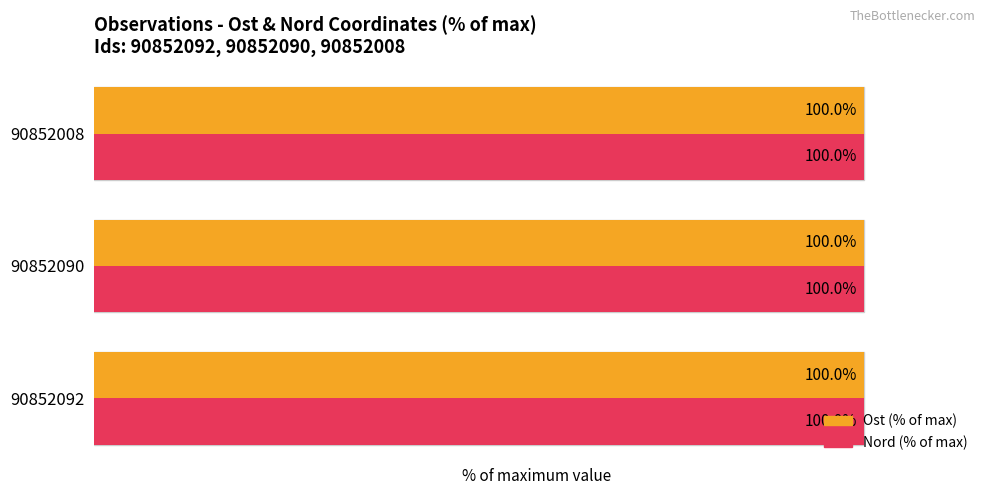

Which series has the largest total across all categories?

Nord (% of max)